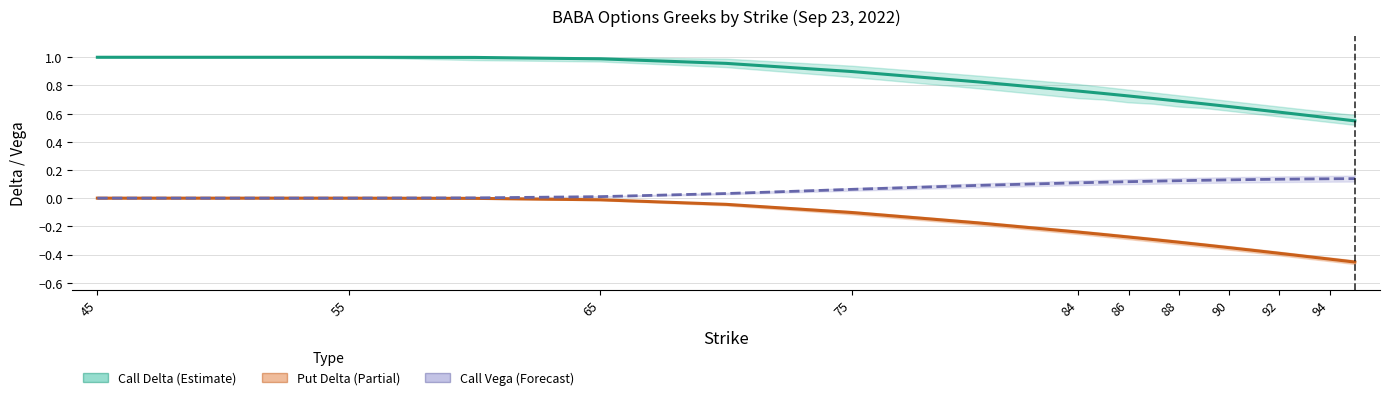

True or false: Put Delta (Partial) has a value of -0.2 at 90.

False